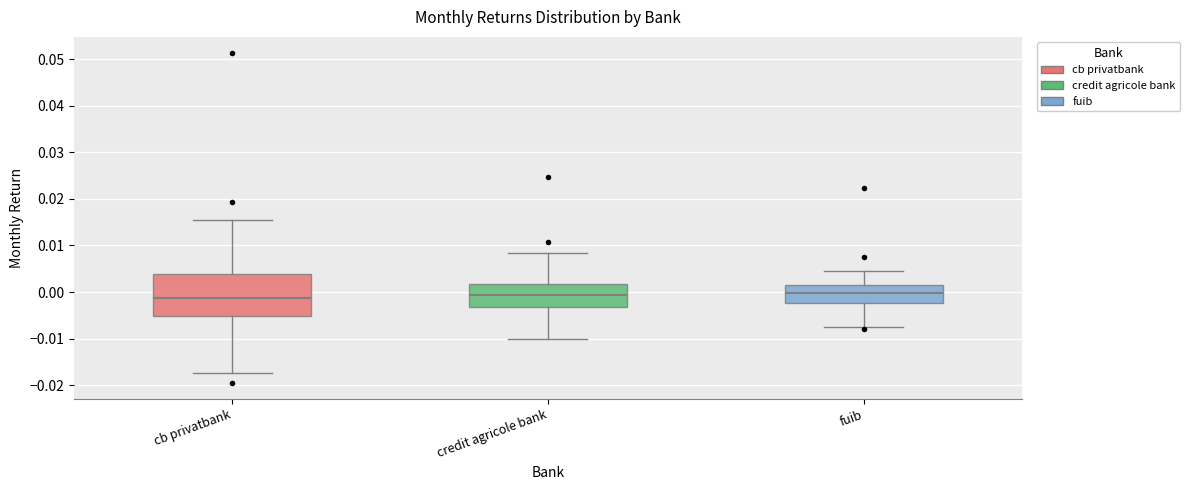

Where does the upper whisker of the box for cb privatbank end on the y-axis? The values are not printed on the chart, so give them approximately, as read against the axis.

0.015